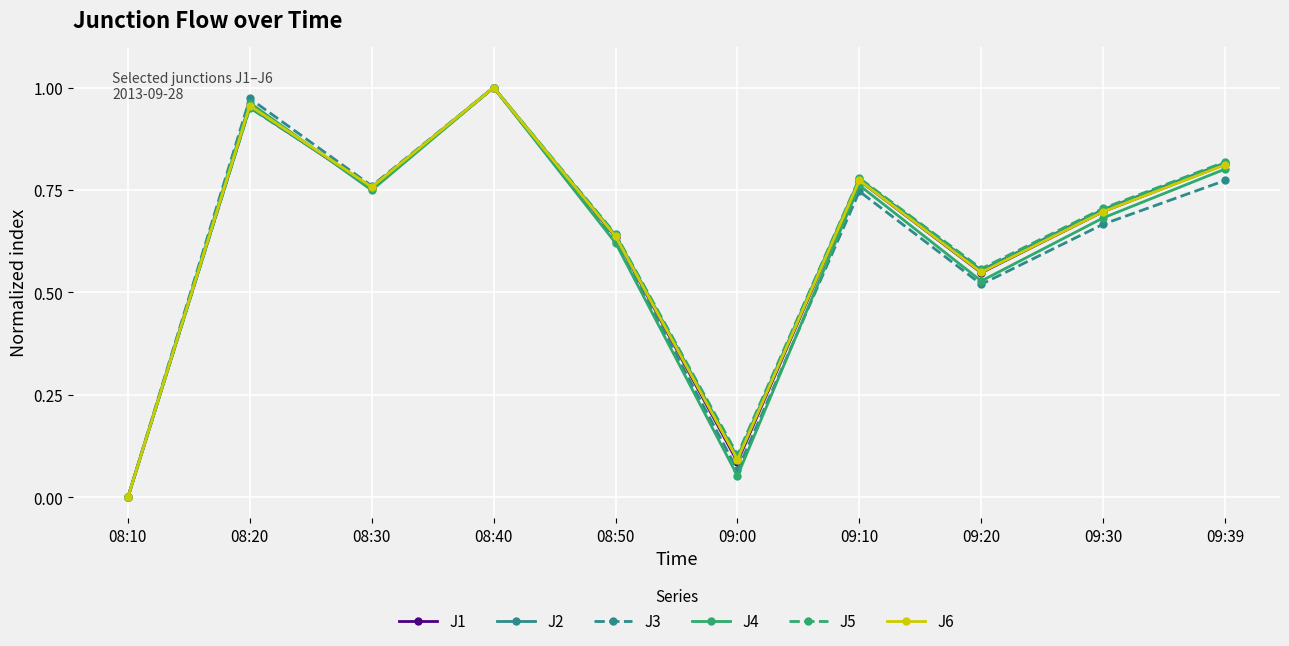

The J2 series shows 0.0 at 08:10. True or false?

True